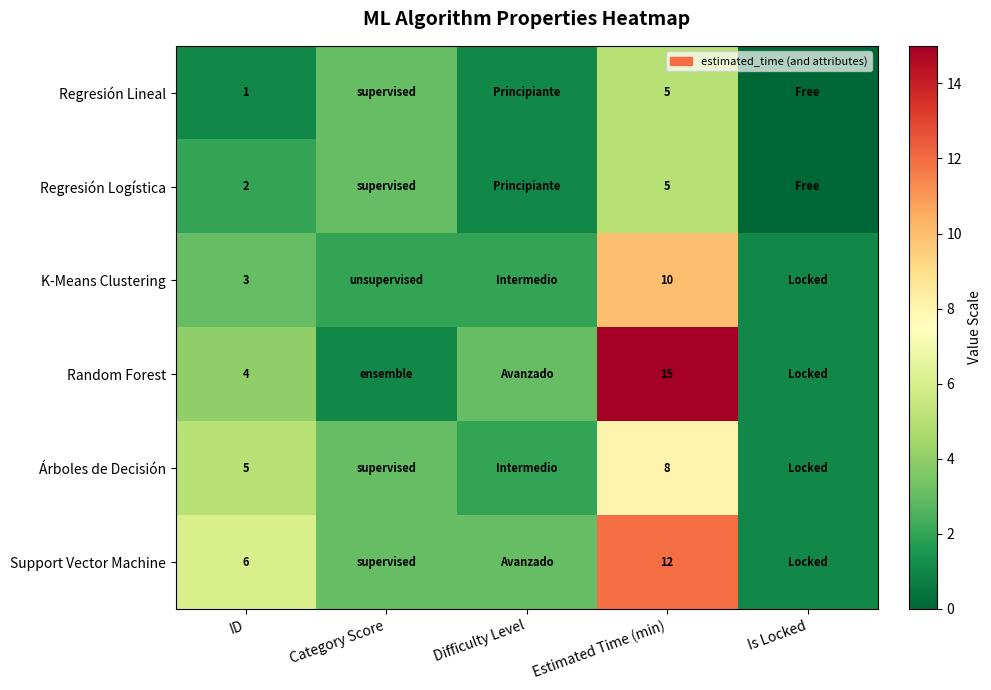

The value of Regresión Logística at Estimated Time (min) is 3. True or false?

False